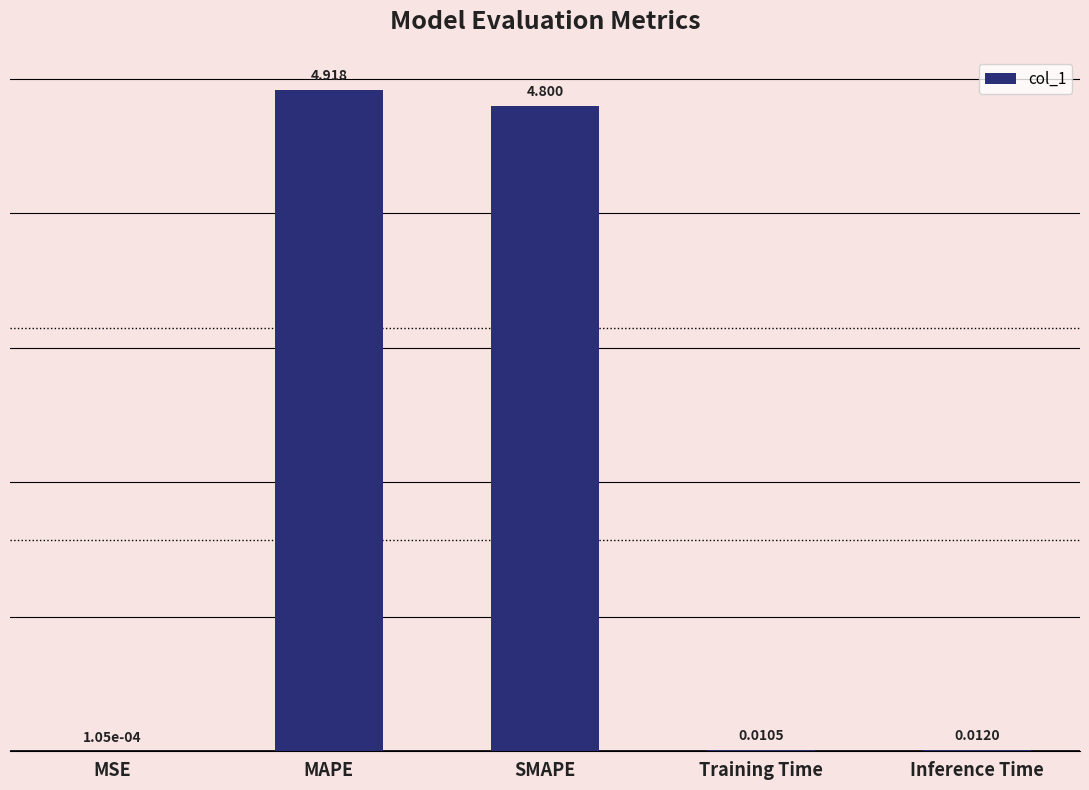

What is the sum of the values at Inference Time and SMAPE?

4.8